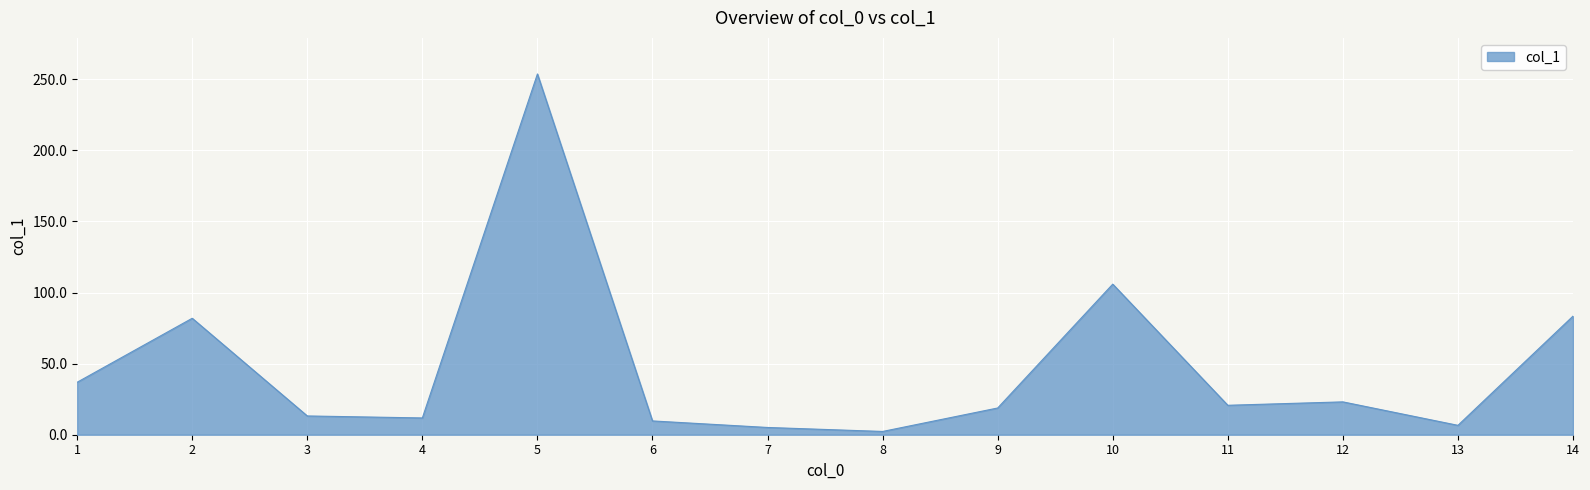

Count the number of data series in this chart.

1